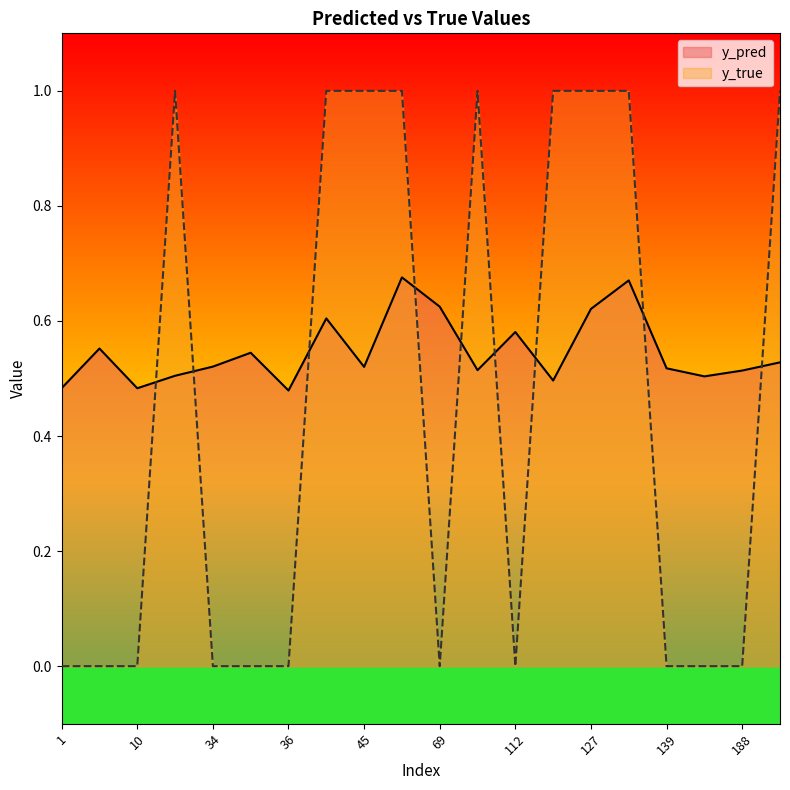

True or false: y_true and y_pred cross at least once.

True